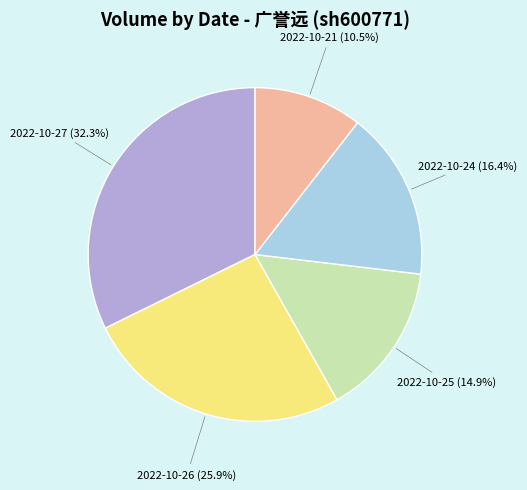

Does 2022-10-21 account for over 50% of the chart?

No